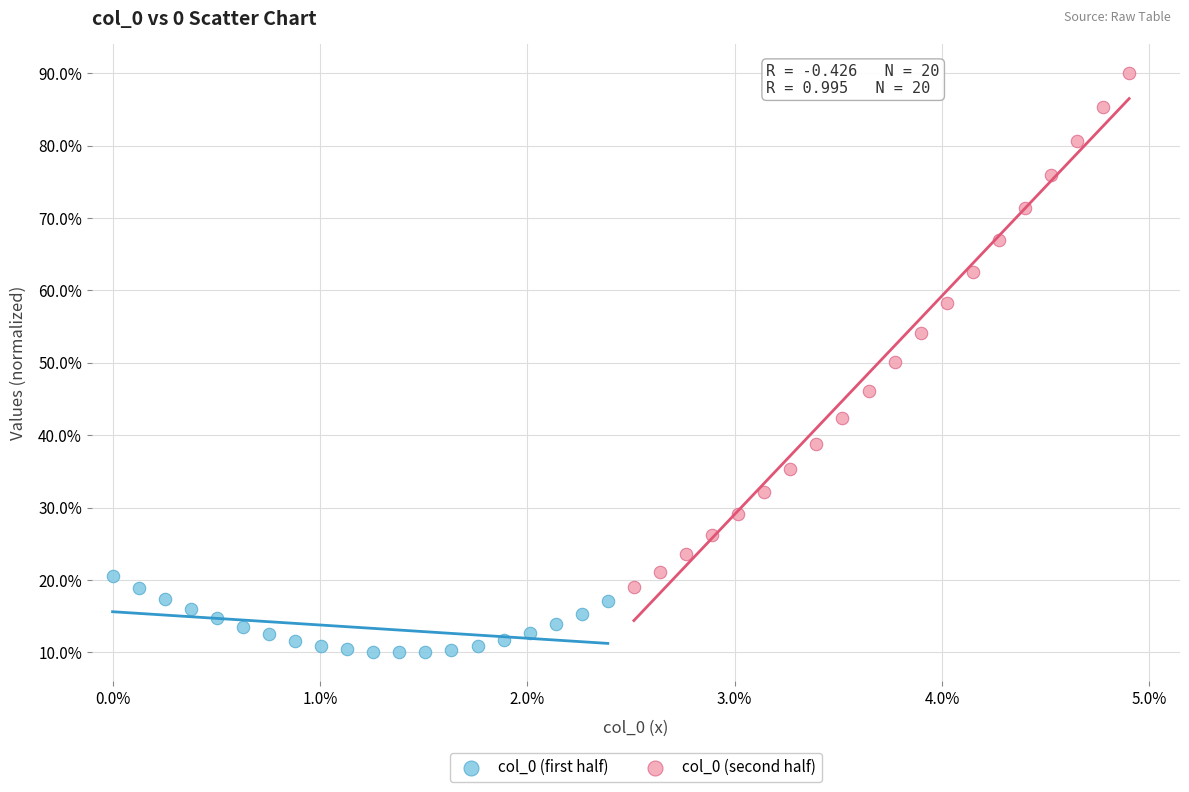

Which series contains the lowest Y value?

col_0 (first half)